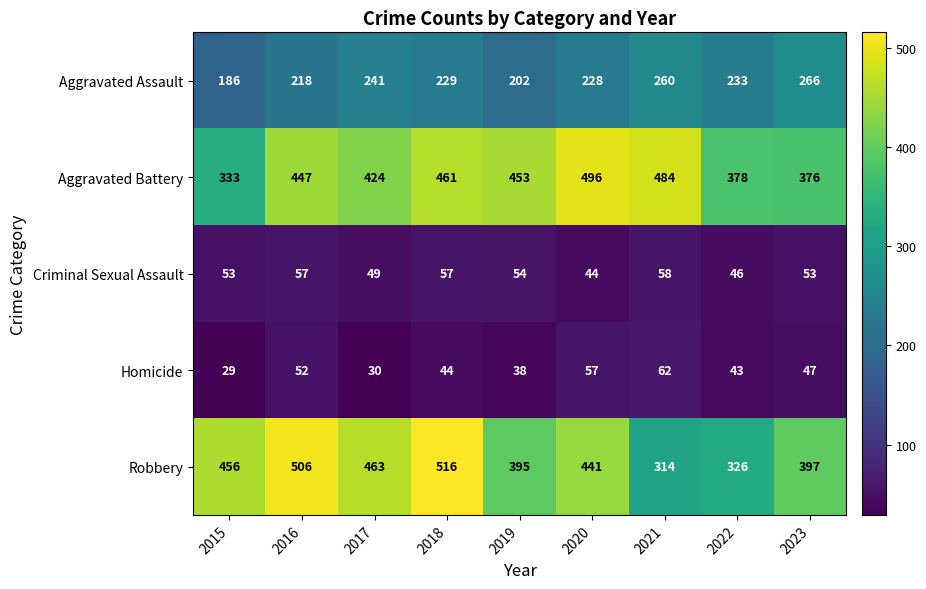

The Homicide series shows 57 at 2020. True or false?

True